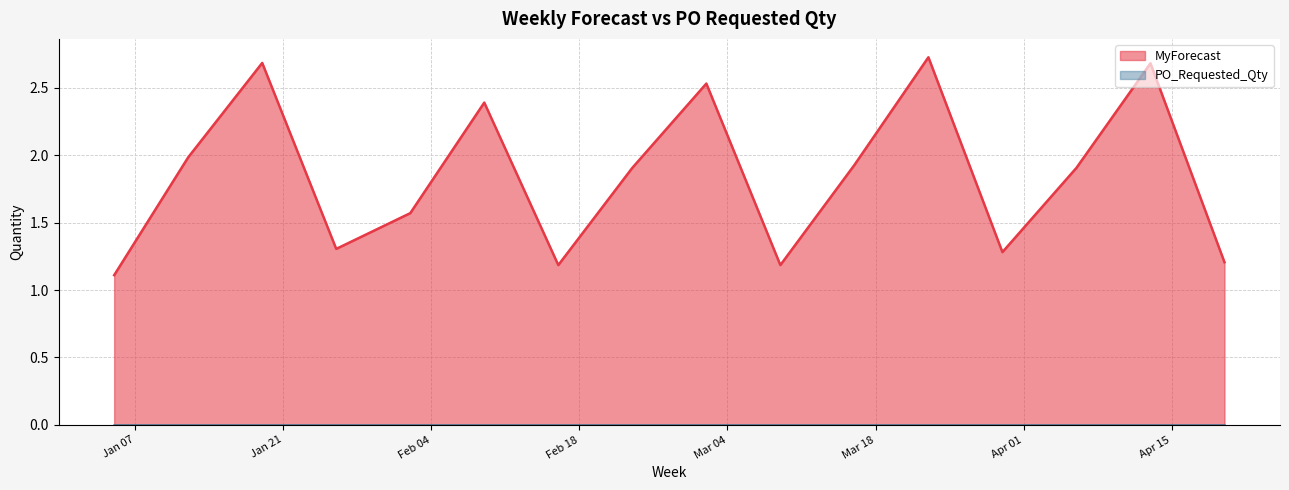

What is the change in value from 2025-03-02 to 2025-04-06?

-0.6